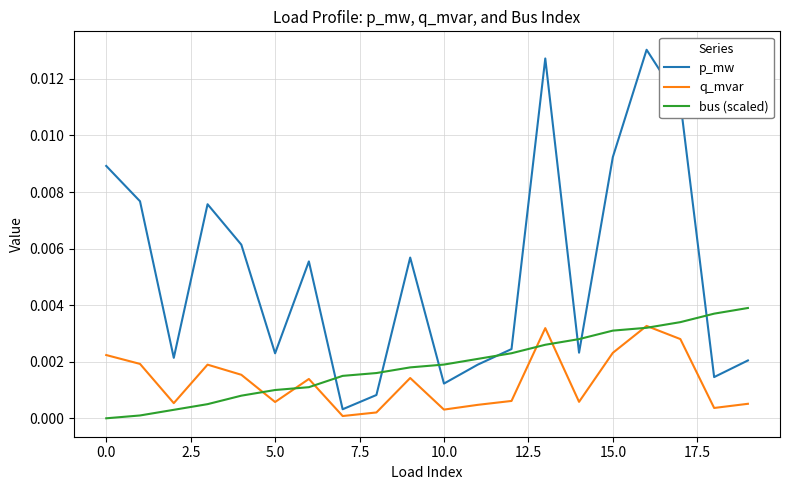

How many times do bus (scaled) and p_mw cross each other?

7